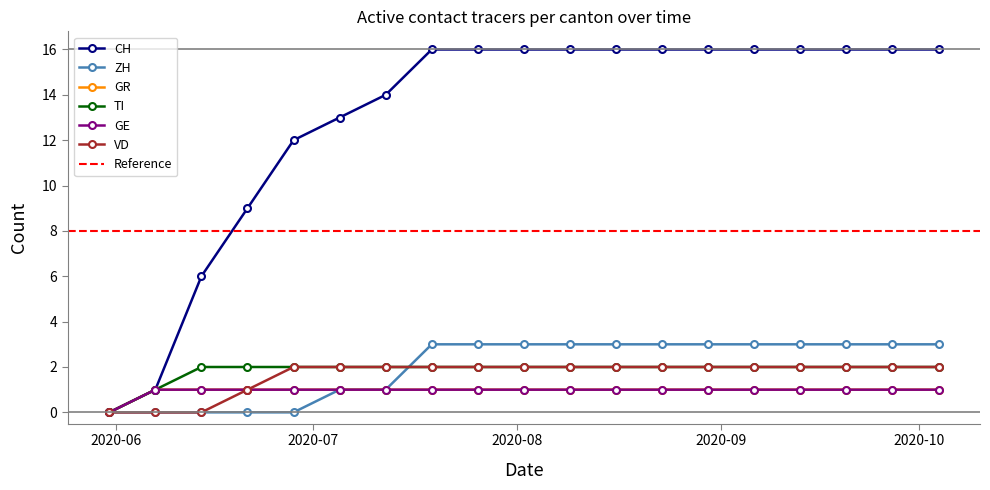

What is the difference between the maximum and minimum values in the GE series?

1